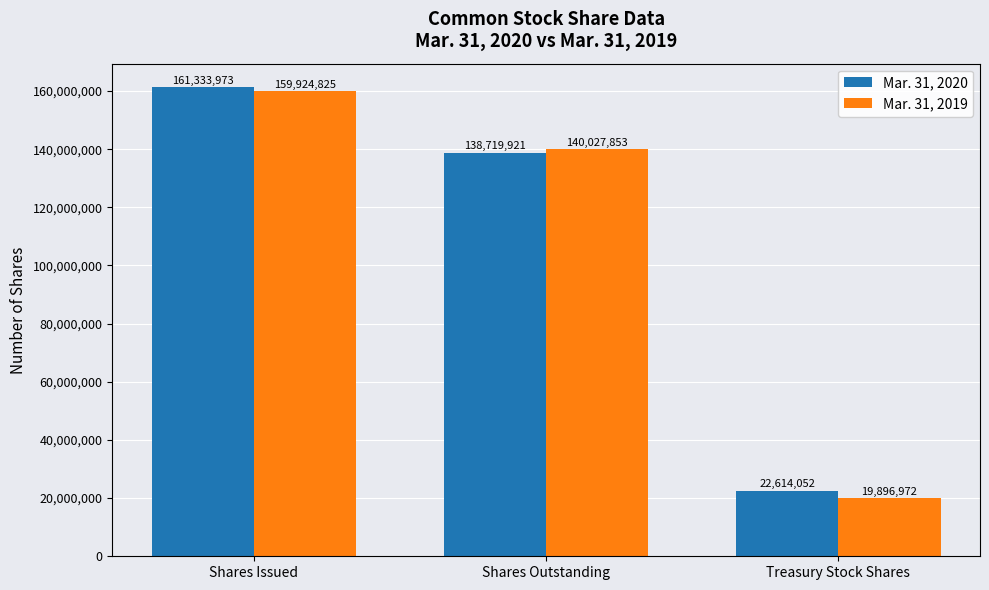

Reading right to left, transcribe all the data shown in this chart.

Mar. 31, 2020: 22614052	138719921	161333973
Mar. 31, 2019: 19896972	140027853	159924825